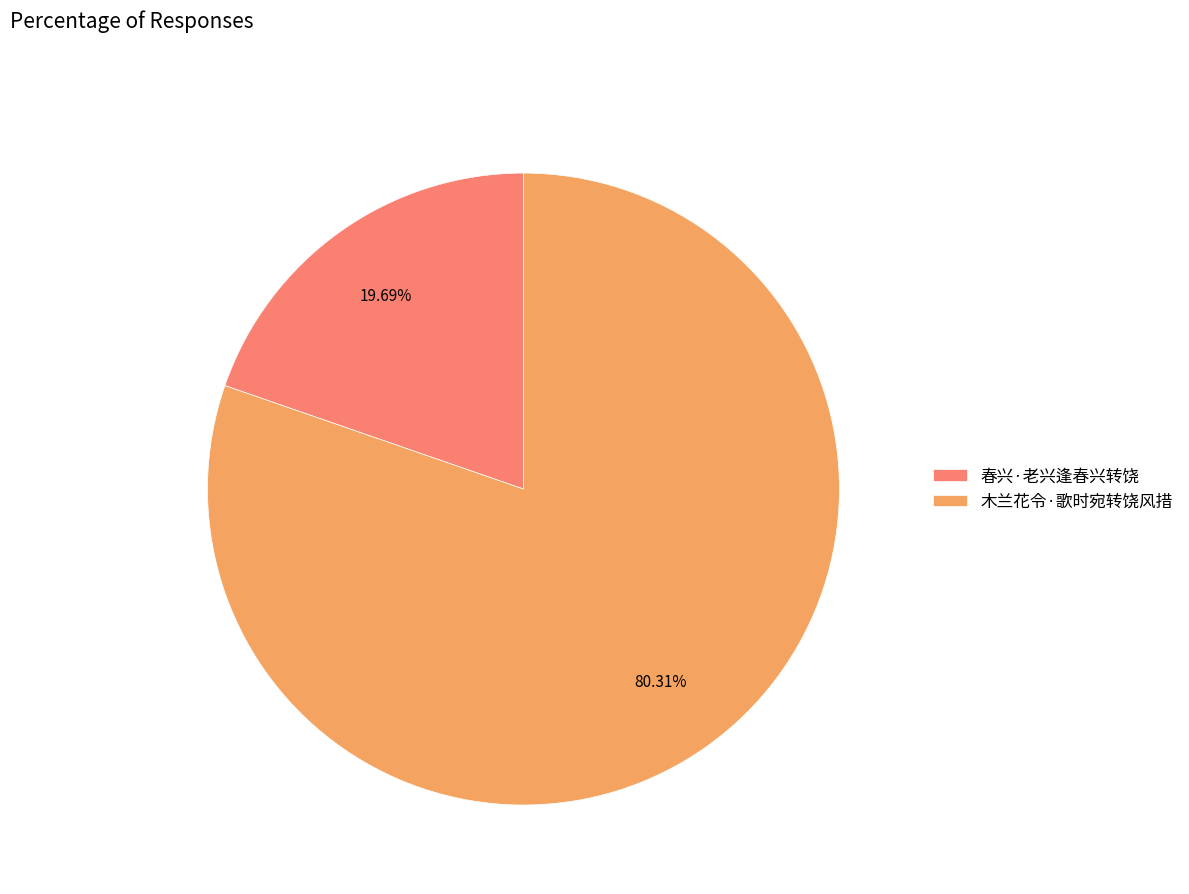

What is the smallest slice in the pie chart?

春兴·老兴逢春兴转饶